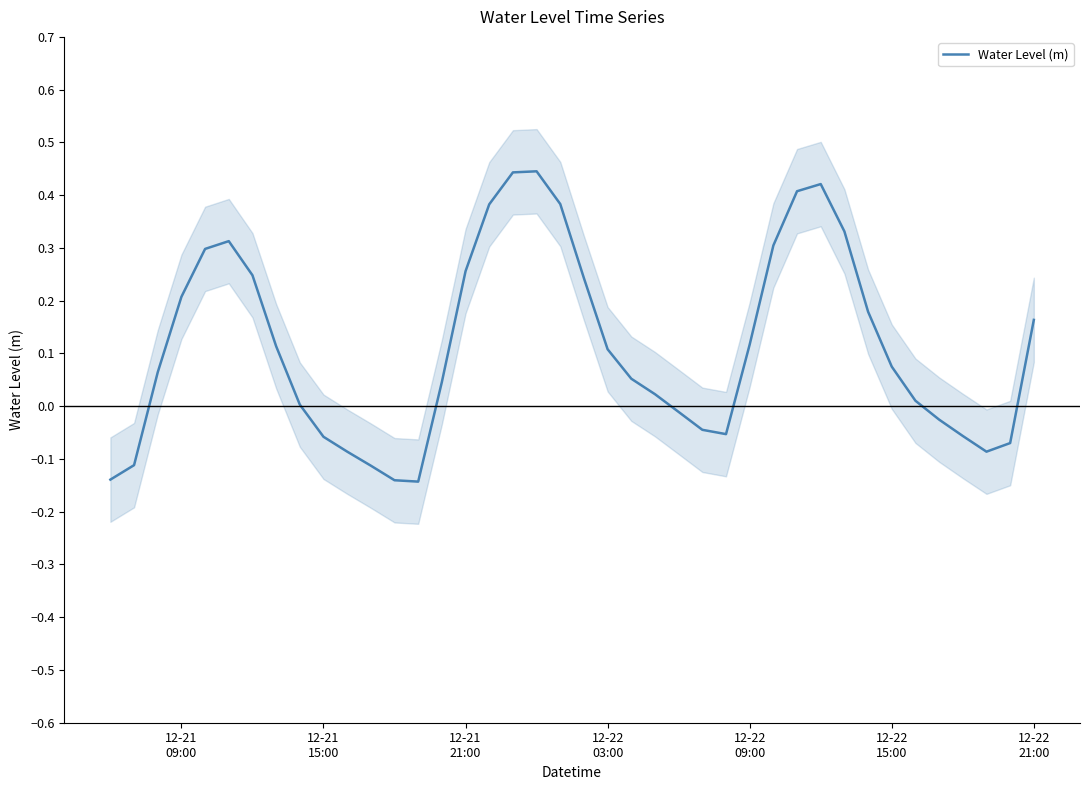

How many points are lower than both their immediate neighbors (excluding endpoints)?

3